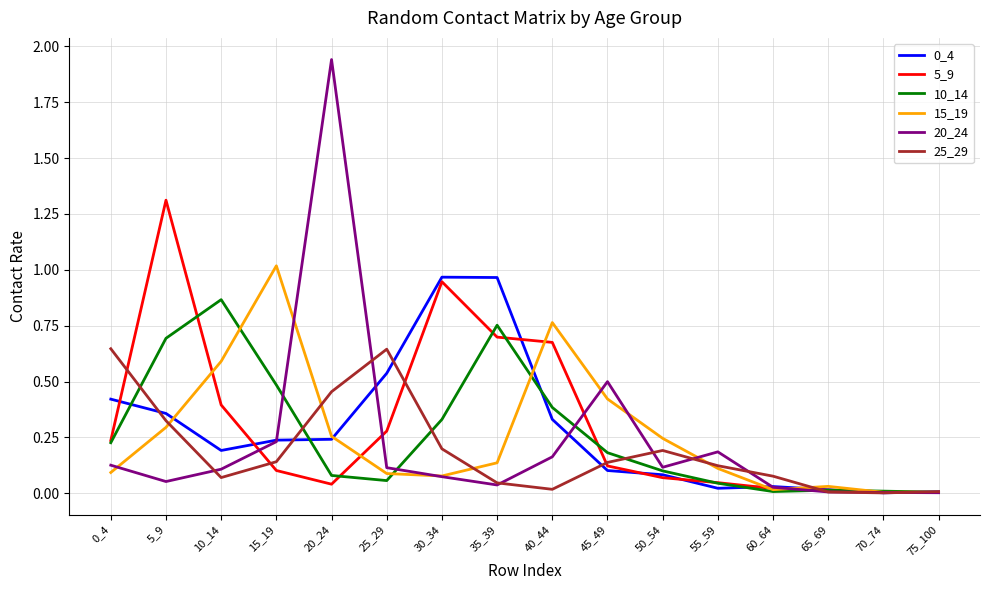

What is the total value across all series at 10_14?

2.2